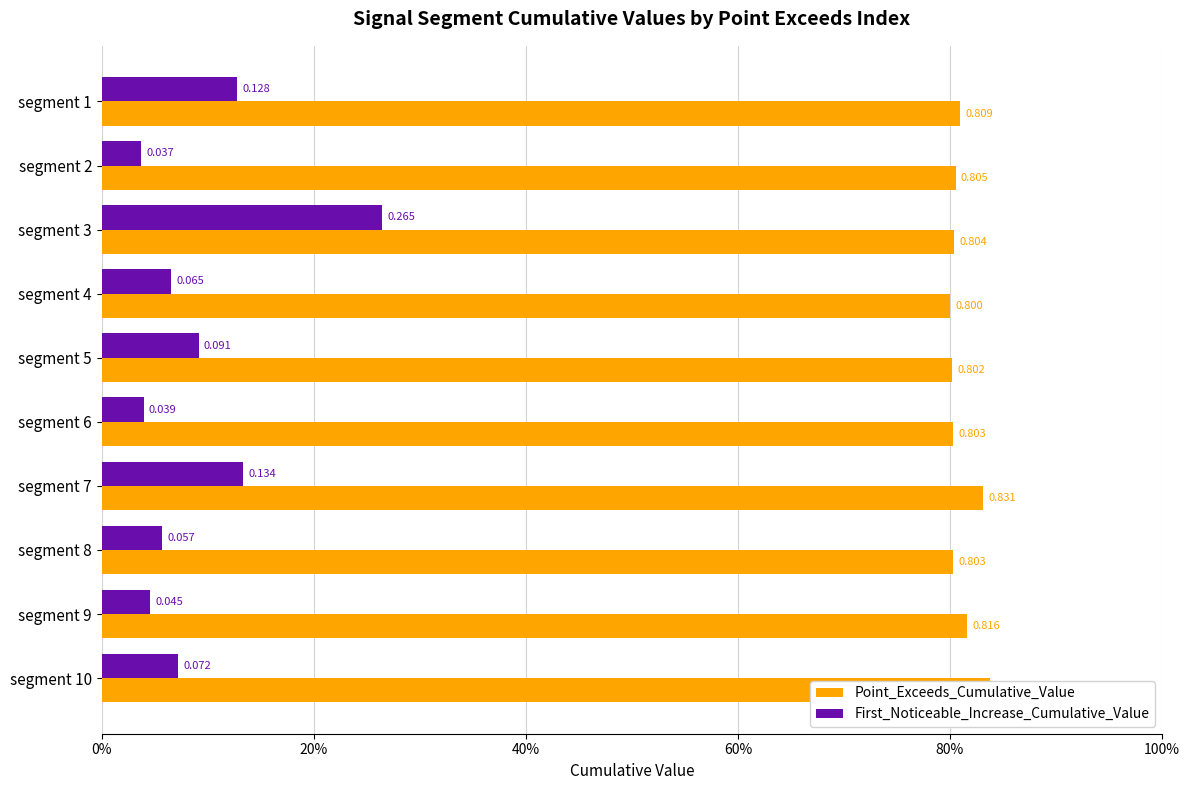

How many groups of bars are there?

10